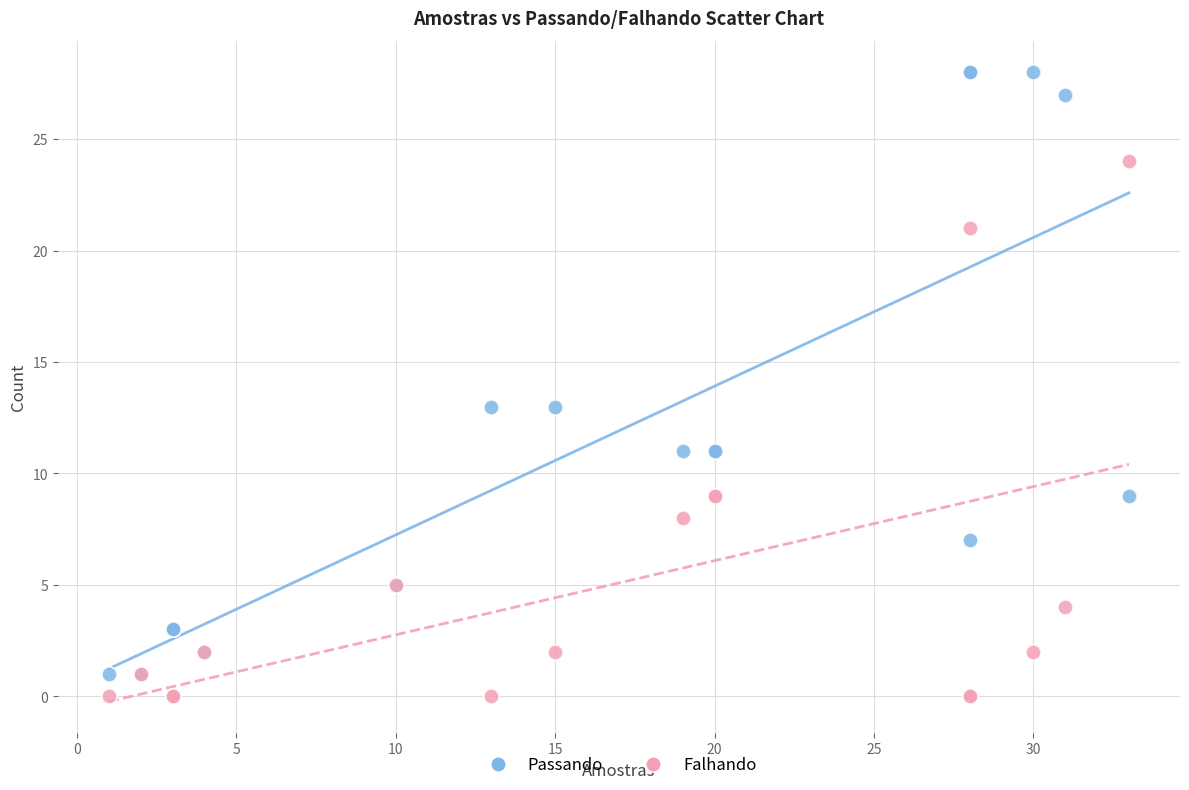

Which series contains the lowest Y value?

Falhando